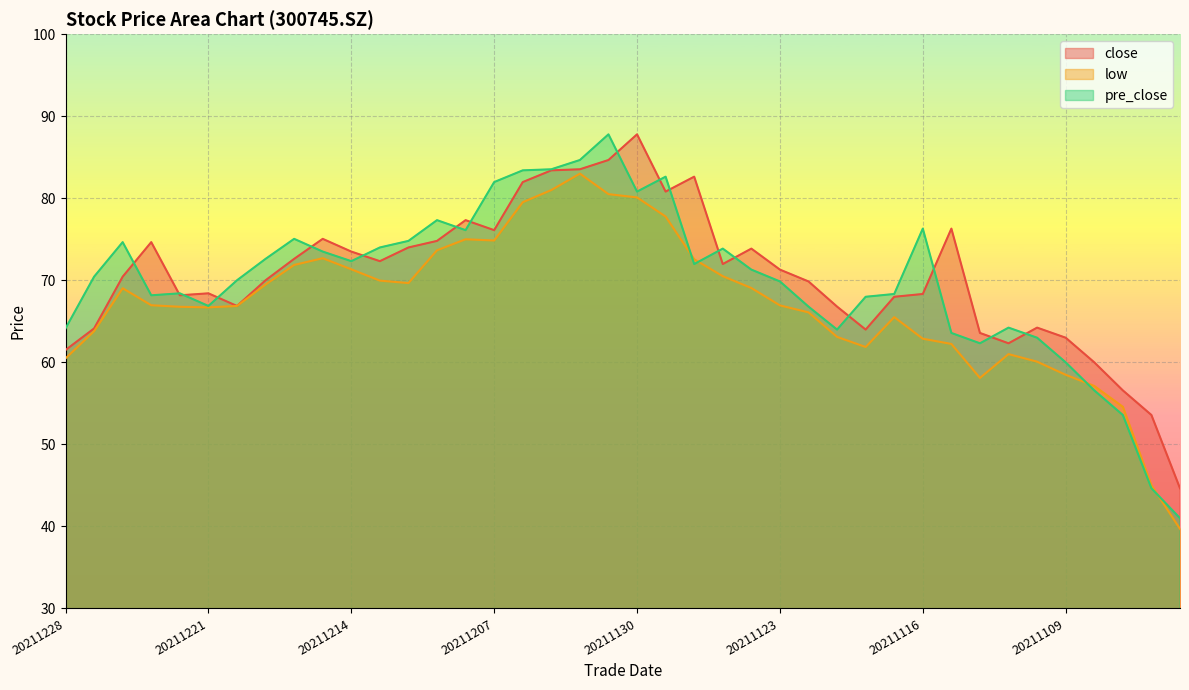

Reading left to right, transcribe all the data shown in this chart.

close: 61.5	64.1	70.4	74.7	68.2	68.4	66.9	70.0	72.6	75.0	73.5	72.3	74.0	74.8	77.3	76.1	82.0	83.4	83.5	84.7	87.8	80.8	82.6	72.0	73.9	71.3	69.9	66.8	64.0	68.0	68.3	76.3	63.6	62.3	64.2	63.0	60.0	56.6	53.6	44.6
low: 60.5	63.8	69.0	67.0	66.8	66.7	66.9	69.5	71.9	72.7	71.3	70.0	69.7	73.7	75.0	74.8	79.5	81.0	83.0	80.5	80.1	77.8	72.6	70.5	69.1	66.9	66.1	63.1	61.9	65.5	62.9	62.2	58.1	61.0	60.1	58.5	57.1	54.6	45.0	39.7
pre_close: 64.1	70.4	74.7	68.2	68.4	66.9	70.0	72.6	75.0	73.5	72.3	74.0	74.8	77.3	76.1	82.0	83.4	83.5	84.7	87.8	80.8	82.6	72.0	73.9	71.3	69.9	66.8	64.0	68.0	68.3	76.3	63.6	62.3	64.2	63.0	60.0	56.6	53.6	44.6	41.0